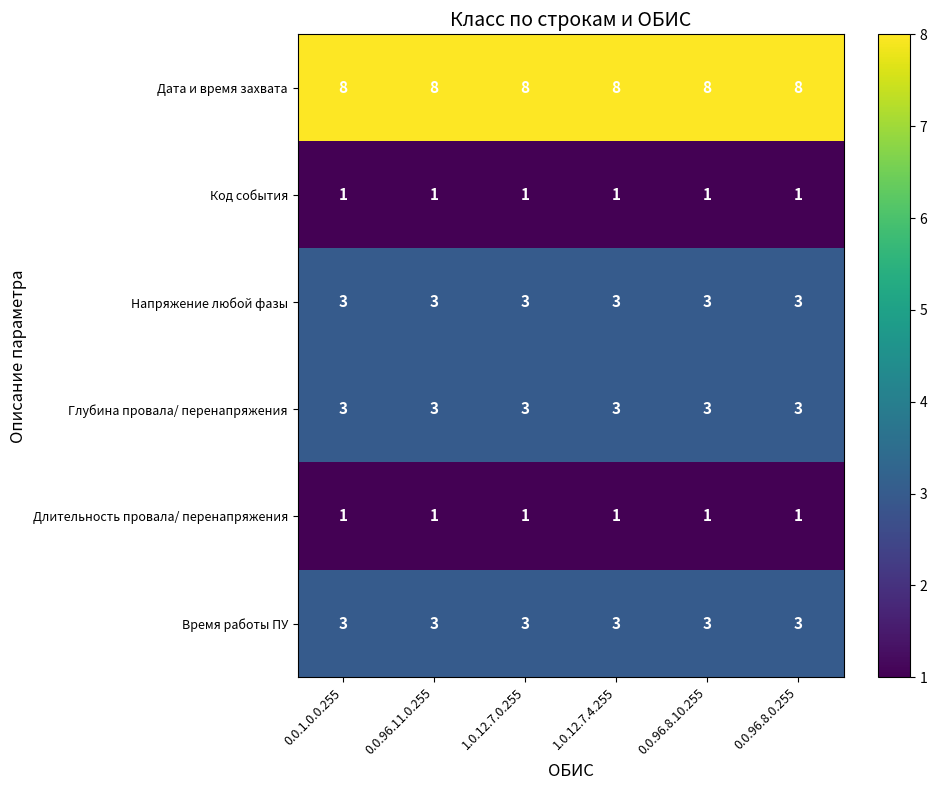

The value of Напряжение любой фазы at 0.0.1.0.0.255 is 2. True or false?

False